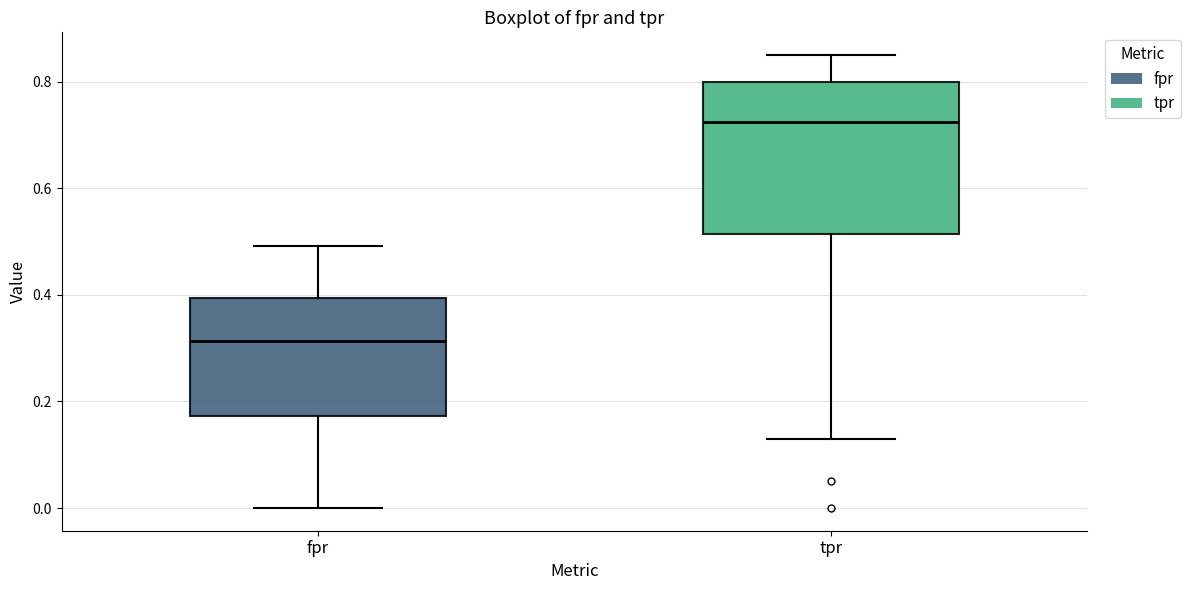

Comparing the boxes themselves (not the whiskers), which one is the tallest?

tpr